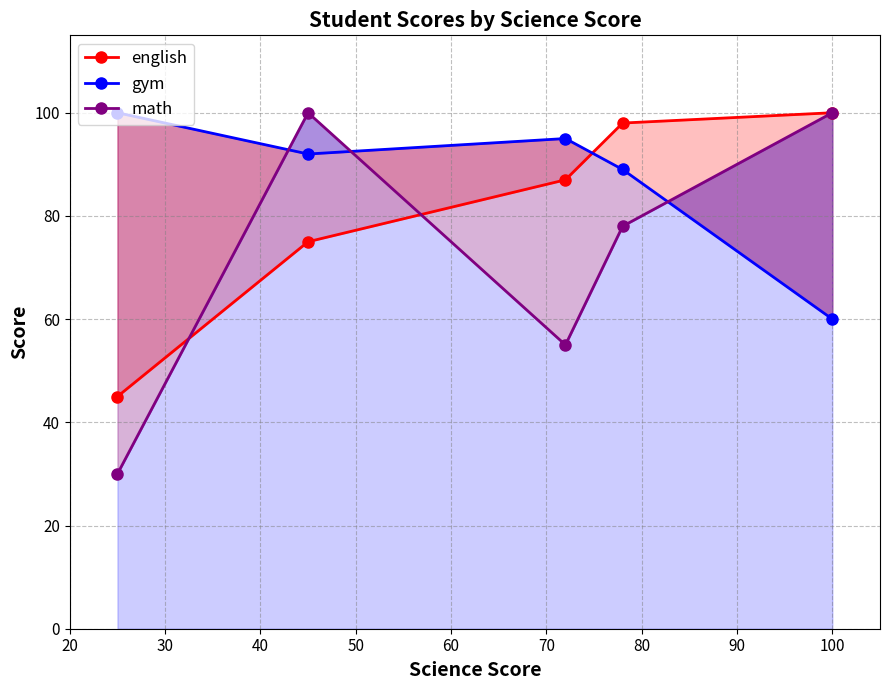

The math series shows 40 at 30. True or false?

False